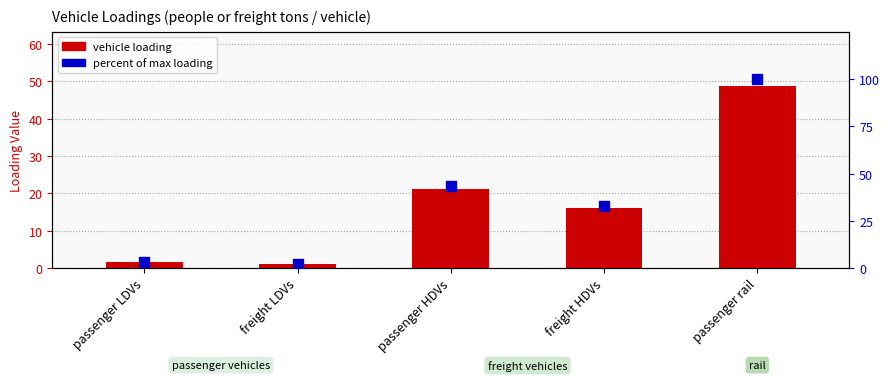

At how many categories does at least one series exceed 51?

1